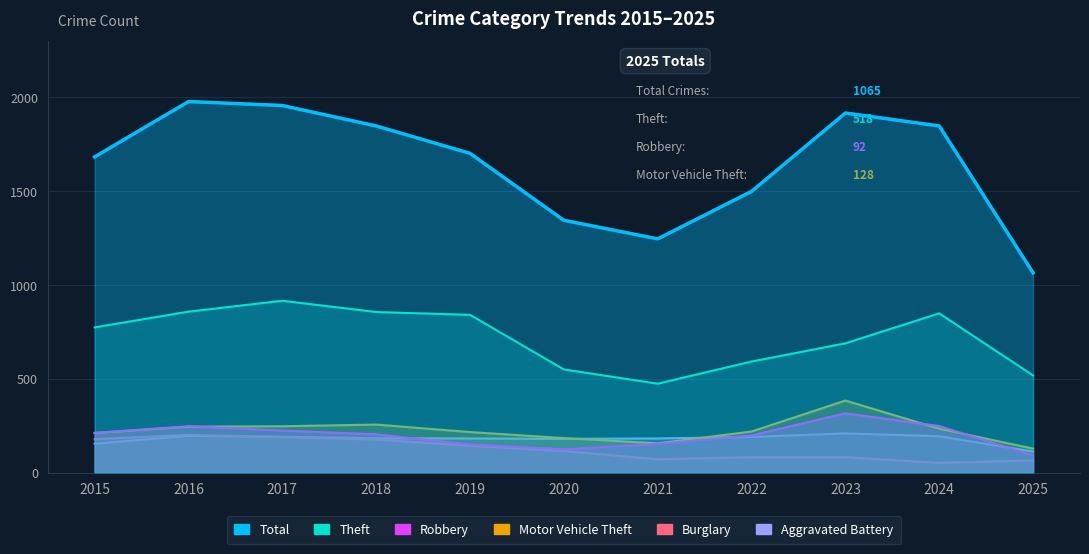

Between 2016 and 2018, which series saw the biggest shift?

Total